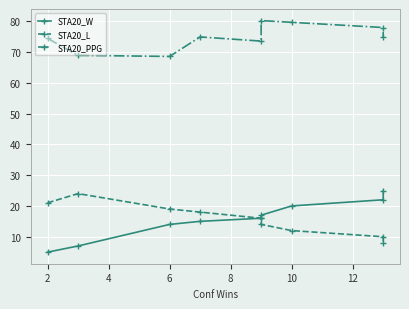

Reading right to left, extract all data points from this chart.

STA20_W: 25.0	22.0	20.0	17.0	16.0	15.0	14.0	7.0	5.0
STA20_L: 8.0	10.0	12.0	14.0	16.0	18.0	19.0	24.0	21.0
STA20_PPG: 74.8	77.9	79.6	80.2	73.5	74.8	68.5	68.9	74.4